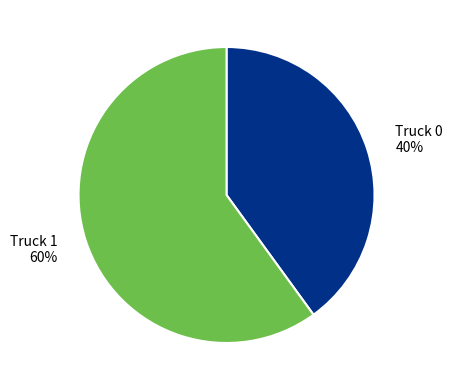

Combined, do Truck 1 and Truck 0 account for over 50%?

Yes